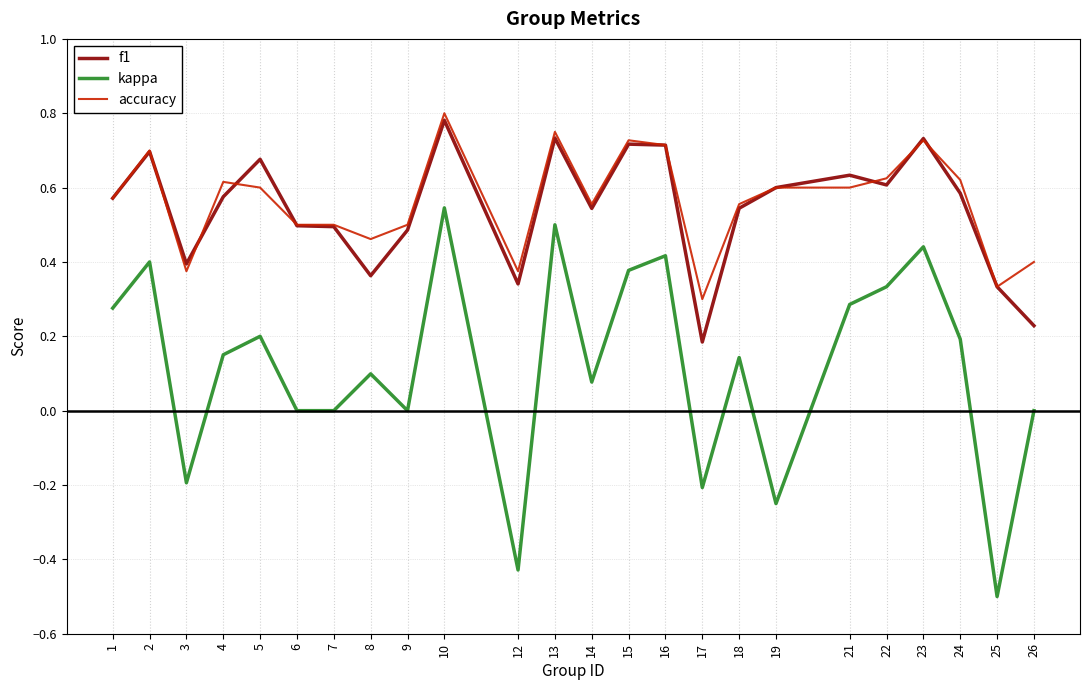

Which category has the lowest value across all series?

25